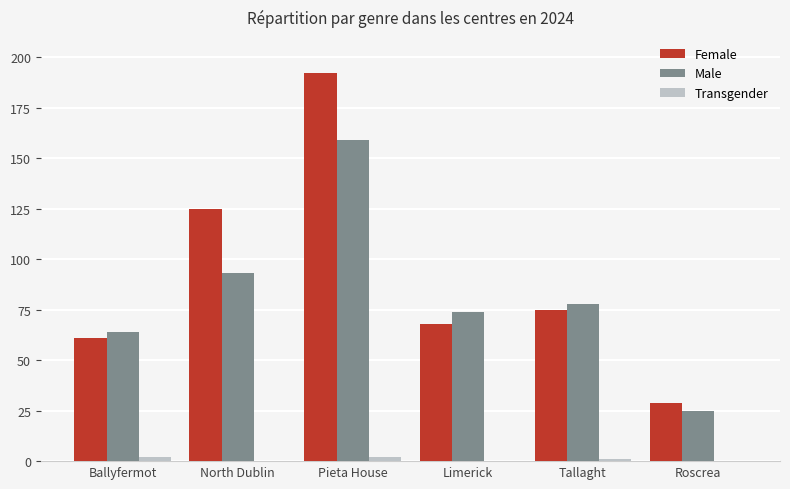

What is the total value across all series at Limerick?

142